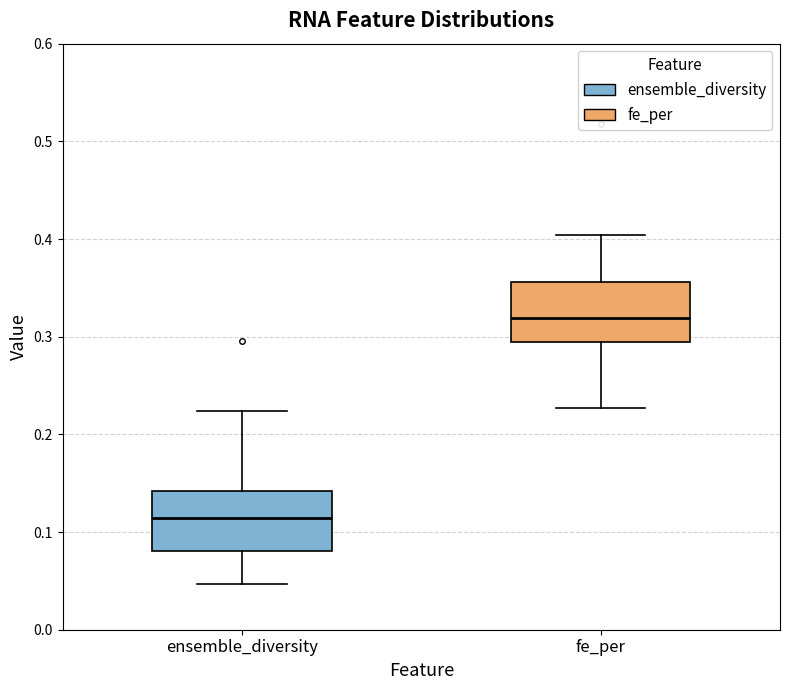

Reading left to right, read every box against the y-axis: the position of its median line, the range the box covers, and the ends of its whiskers. The values are not printed on the chart, so give them approximately, as read against the axis.

ensemble_diversity: median 0.11, box 0.08 to 0.14, whiskers 0.05 to 0.22
fe_per: median 0.32, box 0.30 to 0.36, whiskers 0.23 to 0.40